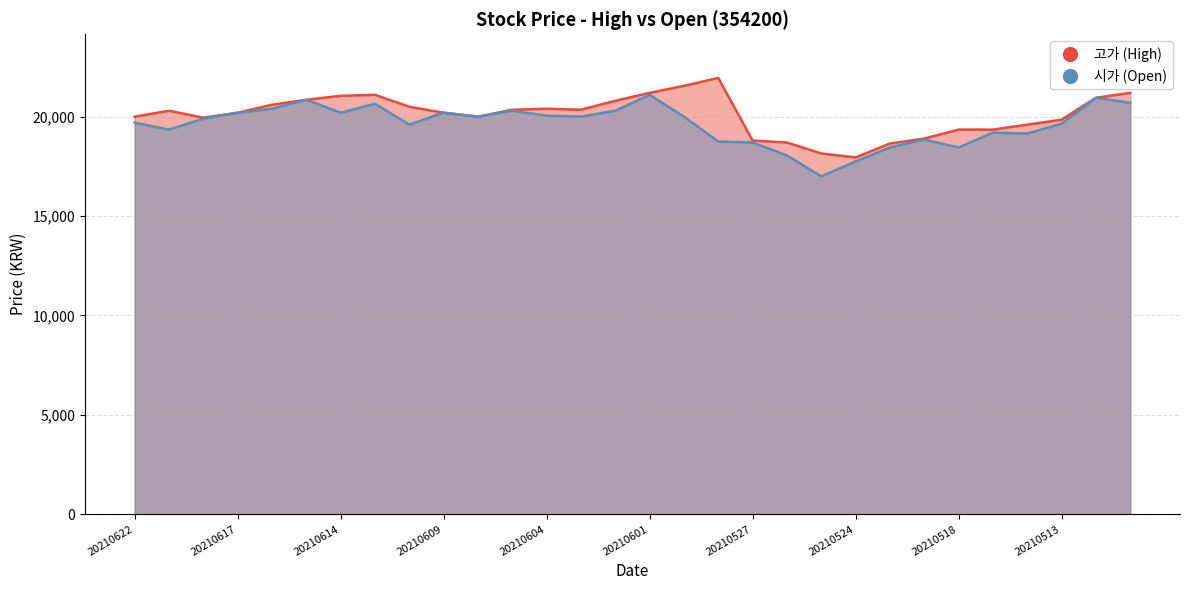

Reading left to right, extract all data points from this chart.

고가: 20210622=20000	20210621=20300	20210618=19950	20210617=20200	20210616=20600	20210615=20850	20210614=21050	20210611=21100	20210610=20500	20210609=20200	20210608=20000	20210607=20350	20210604=20400	20210603=20350	20210602=20800	20210601=21200	20210531=21550	20210528=21950	20210527=18800	20210526=18700	20210525=18150	20210524=17950	20210521=18650	20210520=18900	20210518=19350	20210517=19350	20210514=19600	20210513=19850	20210512=20950	20210511=21200
시가: 20210622=19700	20210621=19350	20210618=19900	20210617=20200	20210616=20400	20210615=20850	20210614=20200	20210611=20650	20210610=19600	20210609=20200	20210608=20000	20210607=20300	20210604=20050	20210603=20000	20210602=20300	20210601=21100	20210531=20000	20210528=18750	20210527=18700	20210526=18050	20210525=17000	20210524=17750	20210521=18450	20210520=18850	20210518=18450	20210517=19200	20210514=19150	20210513=19650	20210512=20950	20210511=20700